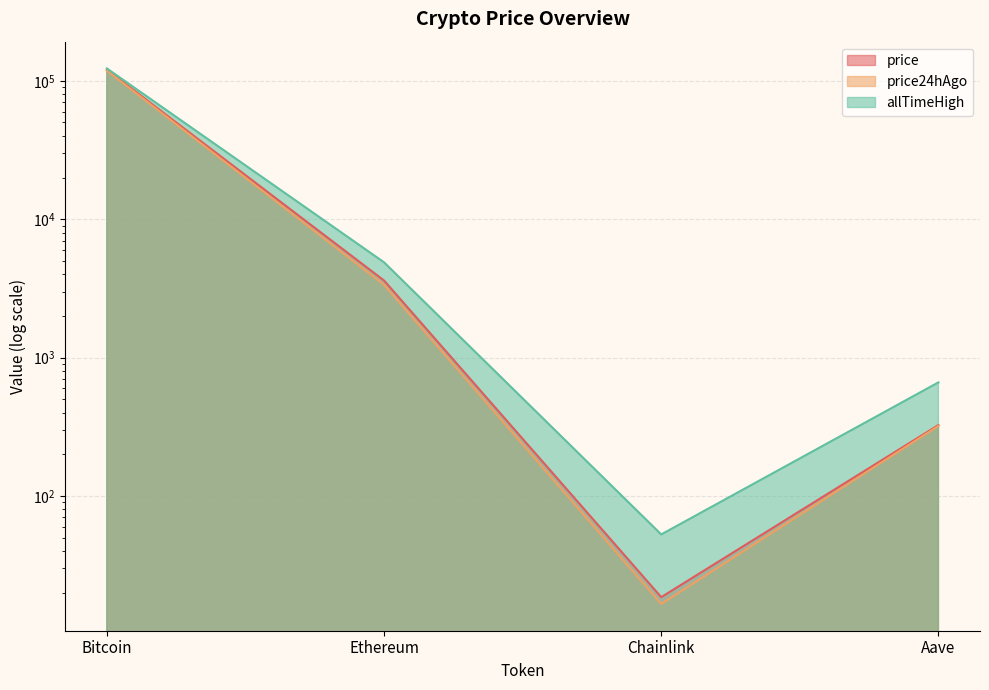

True or false: price and price24hAgo intersect in this chart.

False